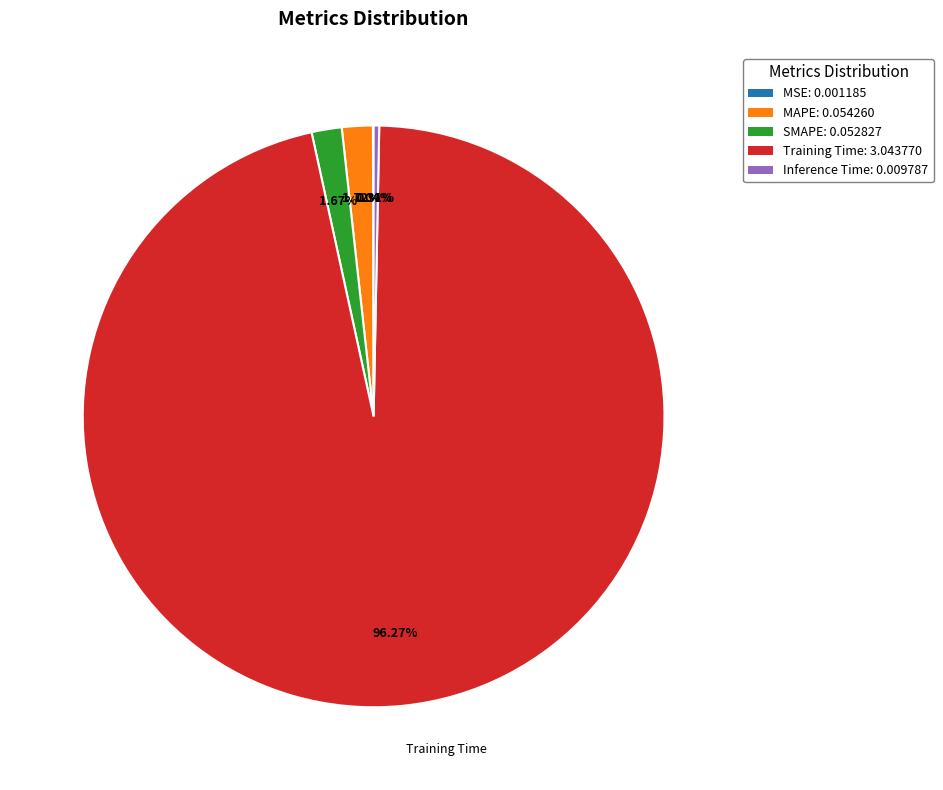

Which slice represents more than half of the pie?

Training Time